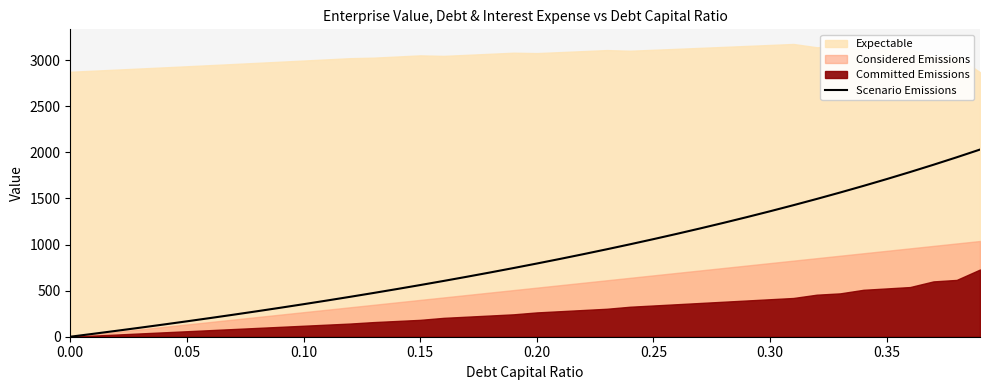

The Scenario Emissions series shows 0.0 at 0.00. True or false?

True